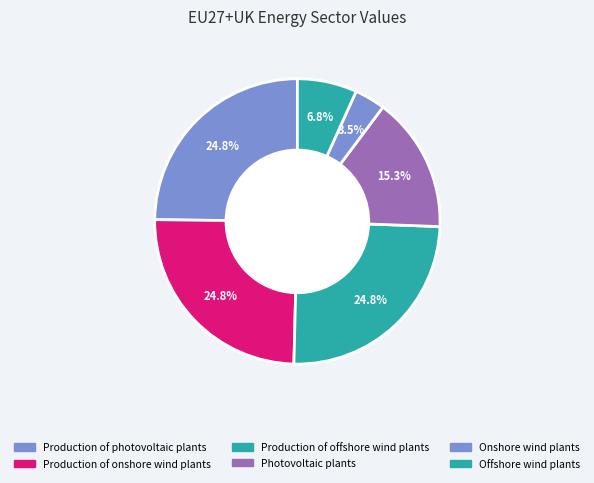

Count the number of slices in the pie.

6